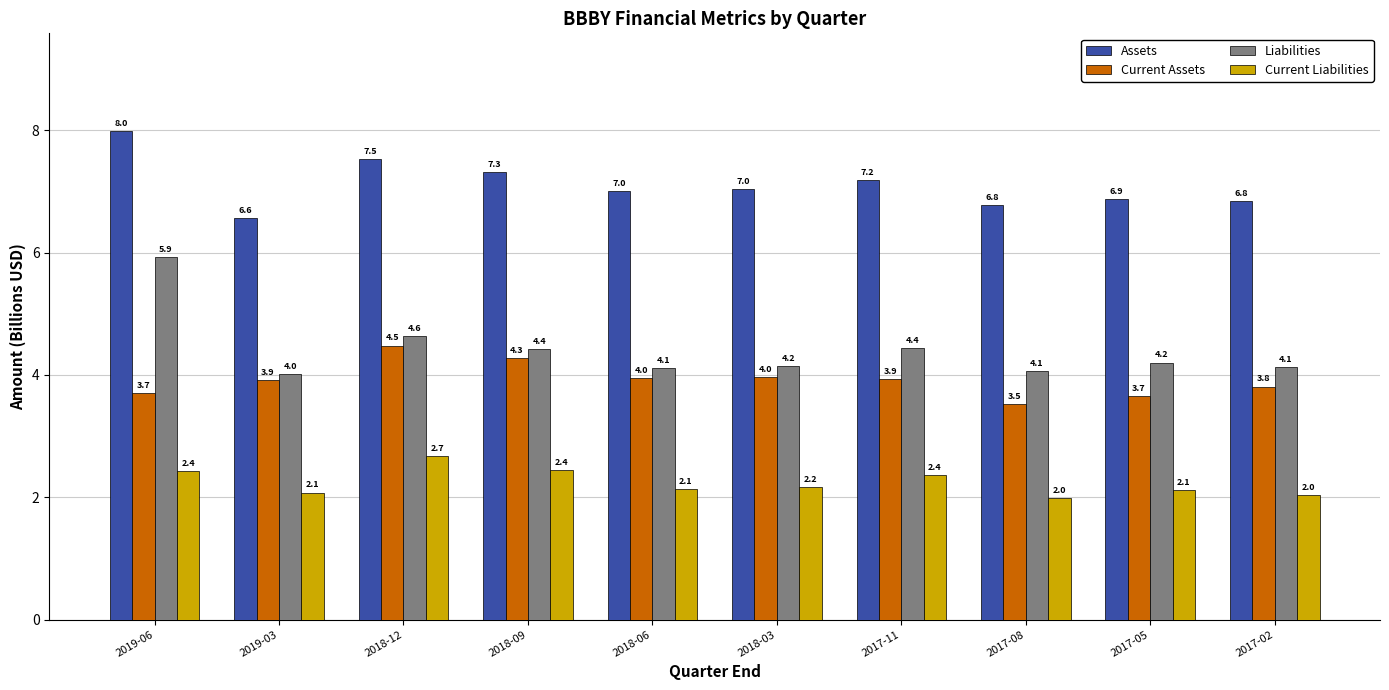

Which series changed the most between 2019-06 and 2017-05?

Liabilities